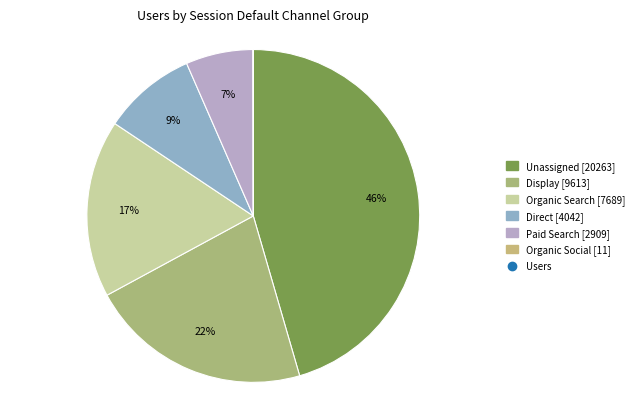

To the nearest percent, what is the difference between the largest and smallest slice percentages?

45%